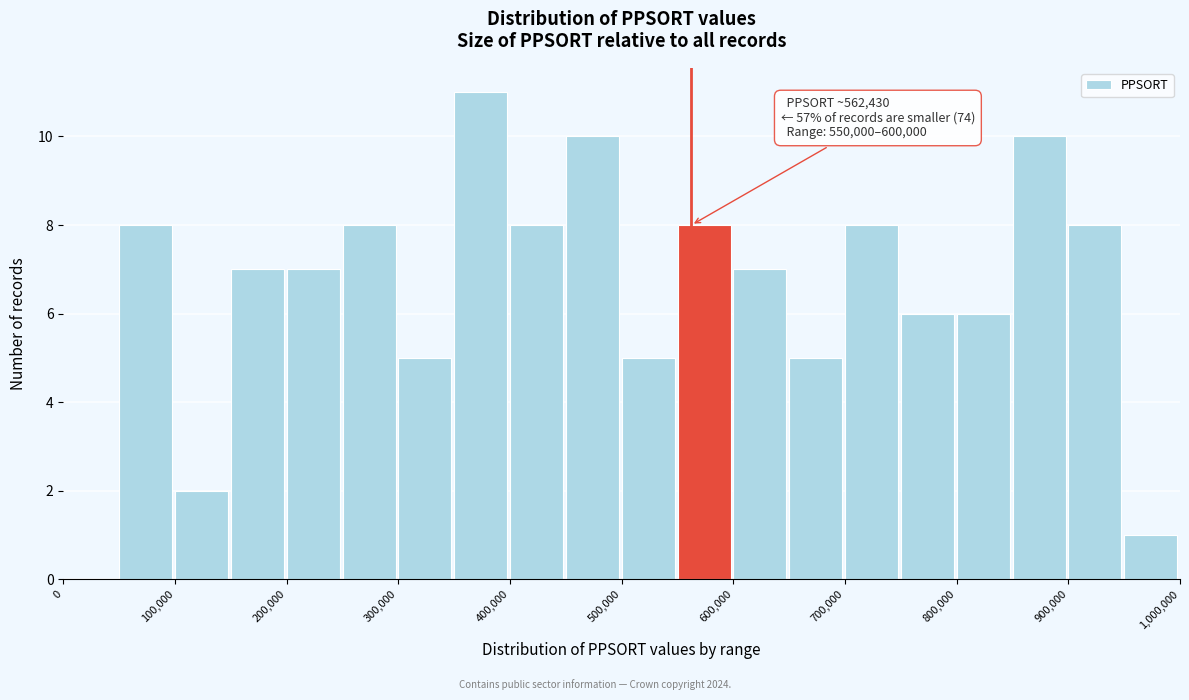

Which range on the x-axis has the tallest bar?

350000 to 400000